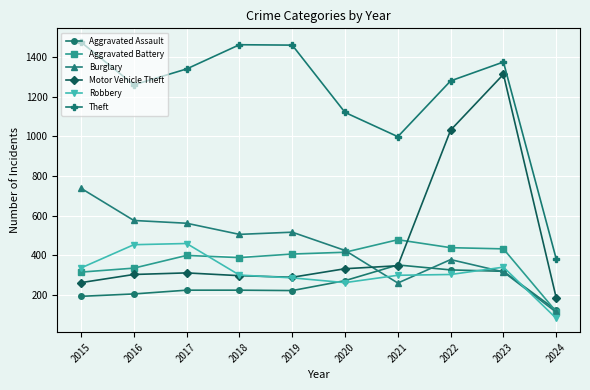

True or false: Aggravated Battery and Burglary intersect in this chart.

True